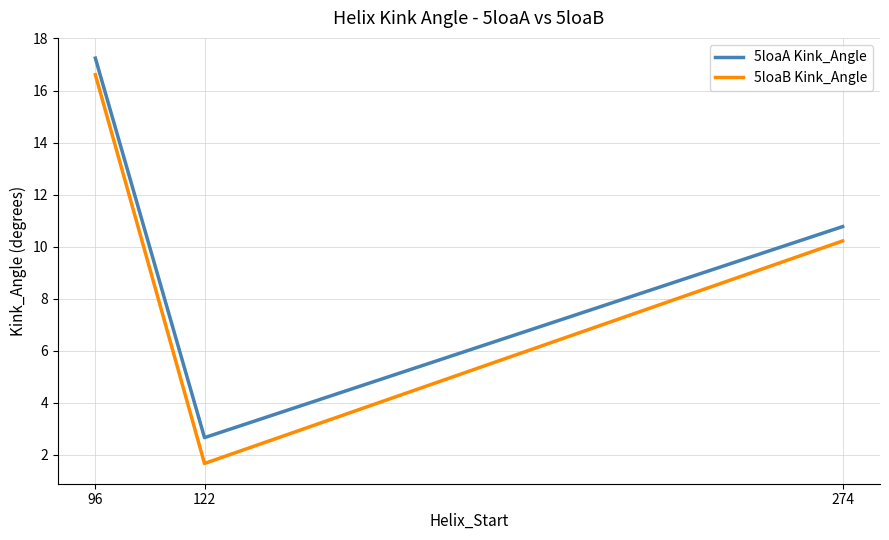

Which category has the highest value in the 5loaB Kink_Angle series?

96